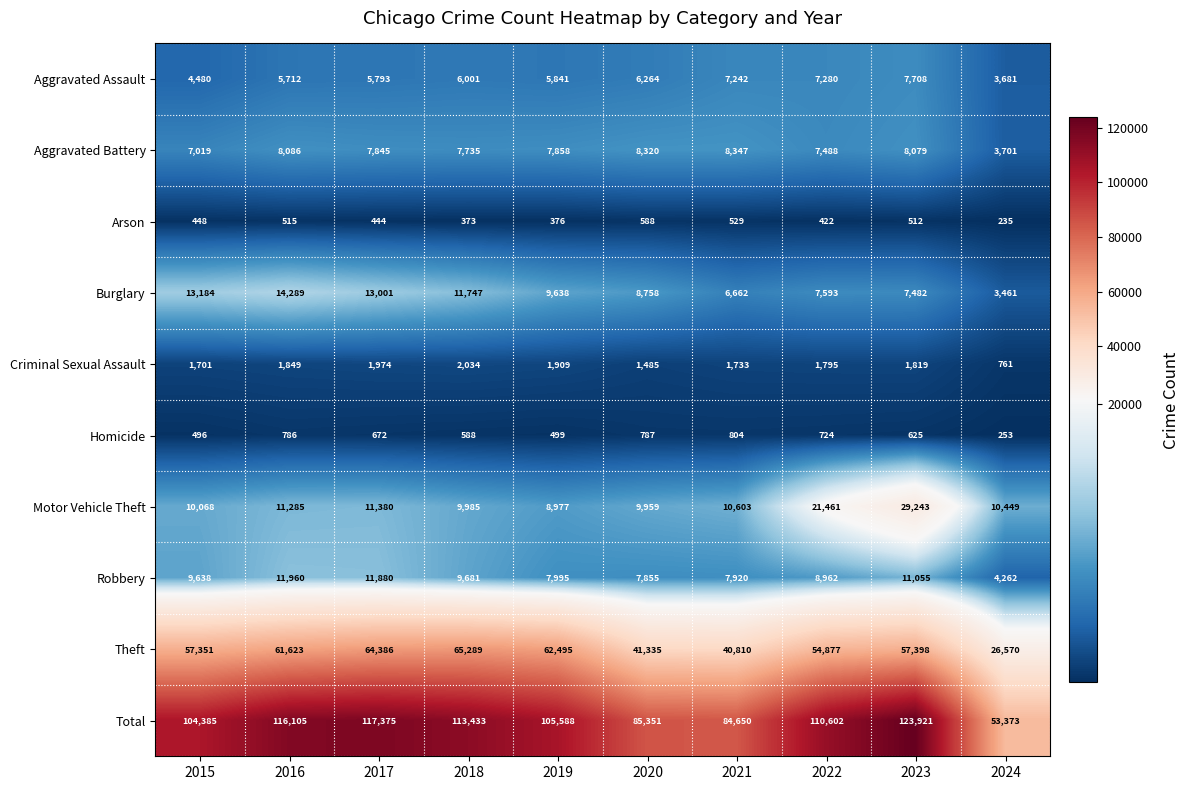

Which series has the widest spread of values?

Total